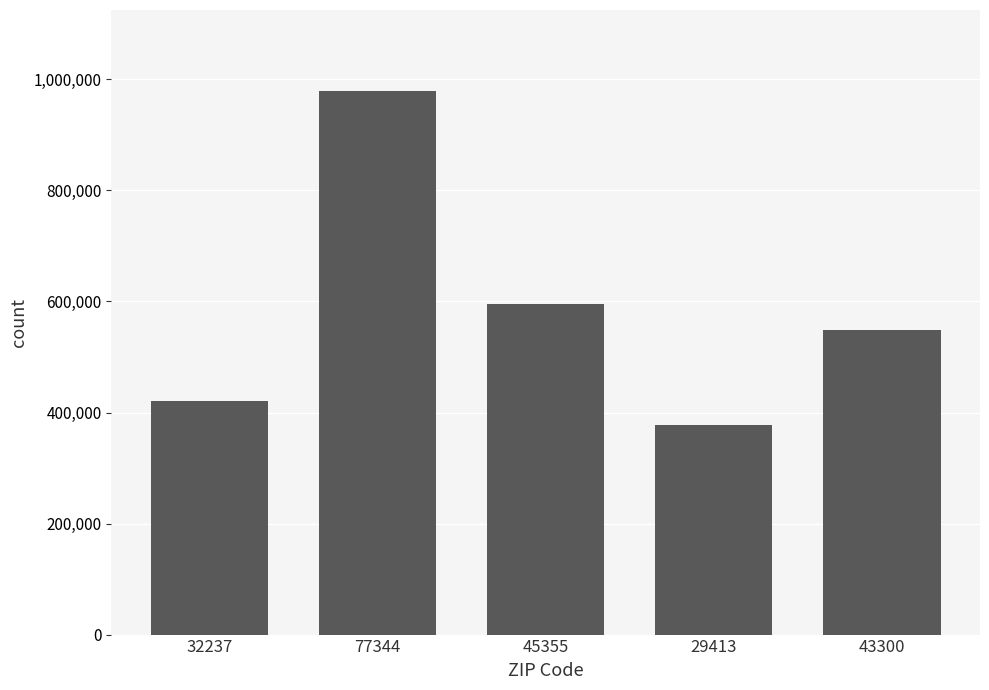

True or false: the data shows 97850 at 32237.

False